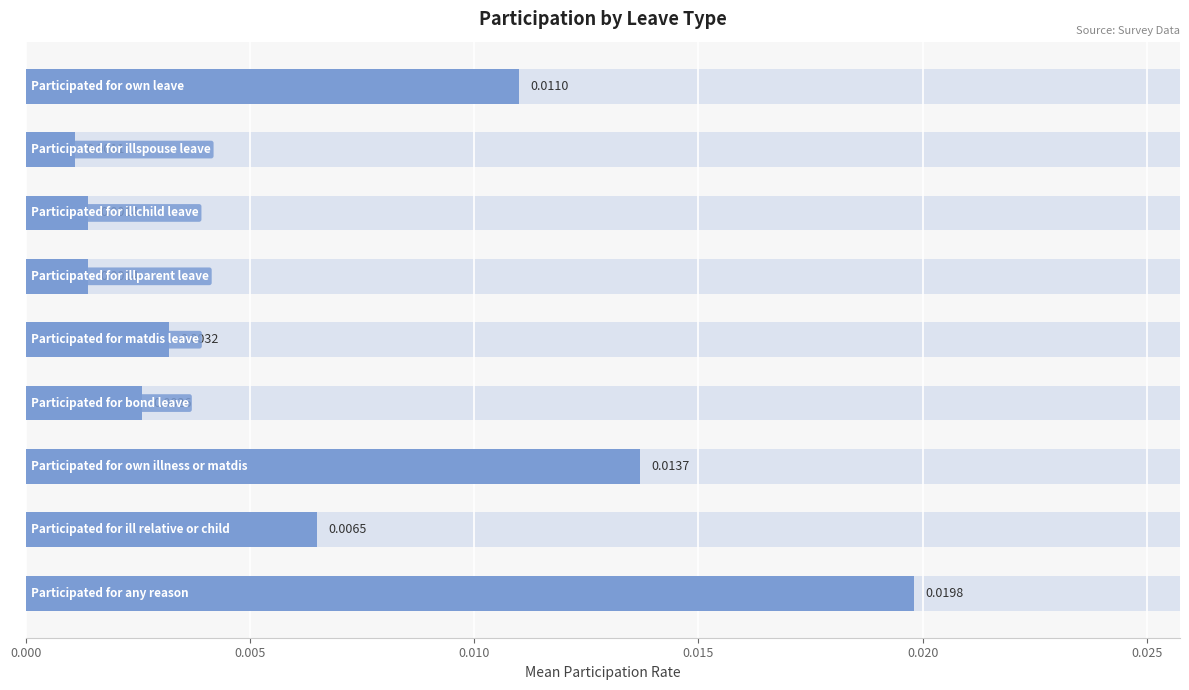

Does the chart contain stacked bars?

No